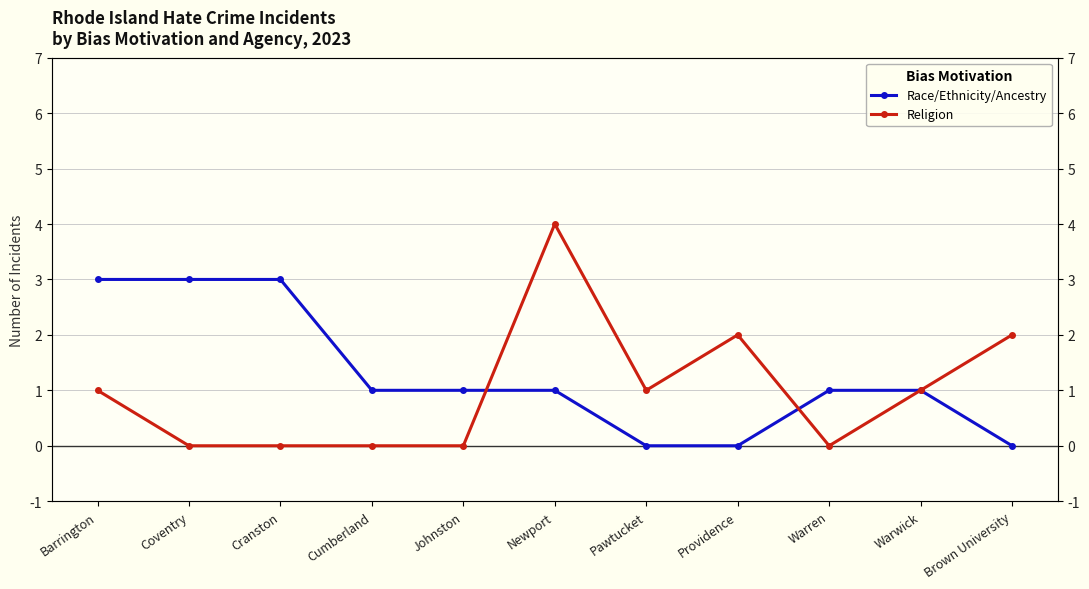

True or false: Religion and Race/Ethnicity/Ancestry cross at least once.

True